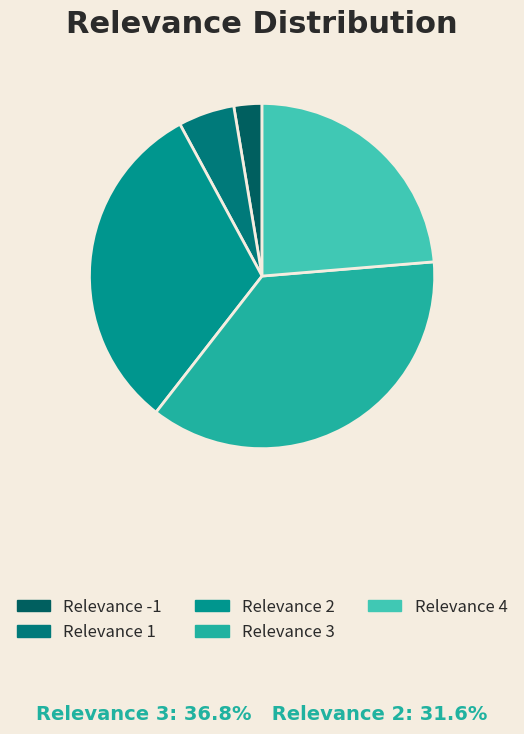

Do Relevance 1 and Relevance -1 together represent more than half of the pie?

No